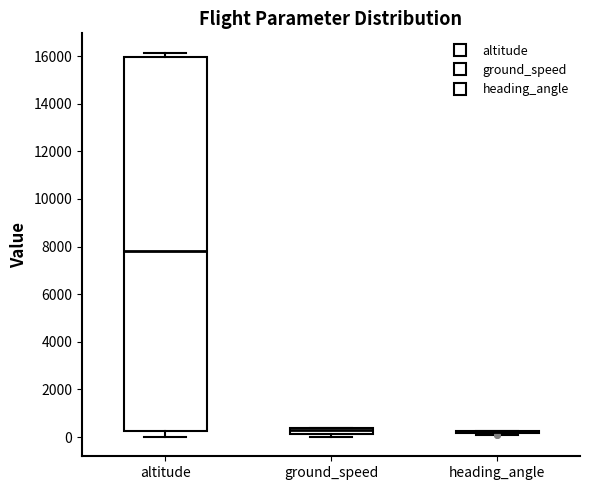

Where is the lower edge of the box for ground_speed on the y-axis? The values are not printed on the chart, so give them approximately, as read against the axis.

200